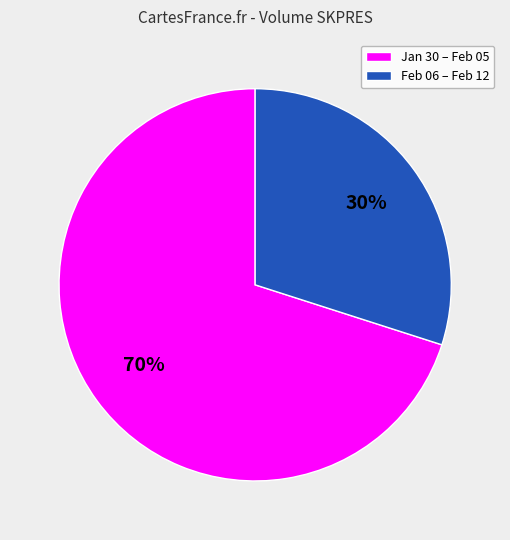

To the nearest percent, what is the average slice percentage?

50%